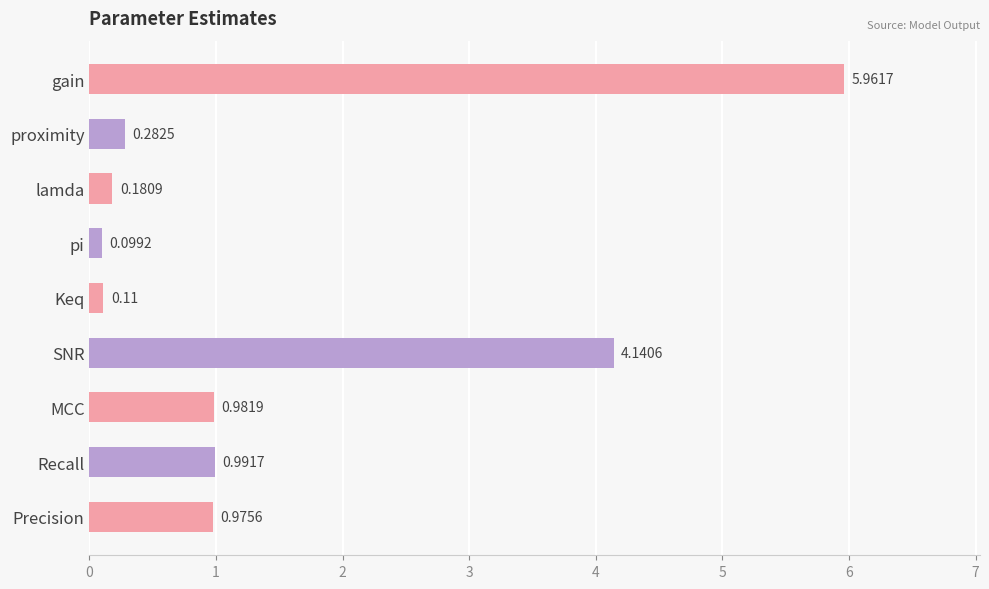

Between Keq and Precision, which is larger?

Precision